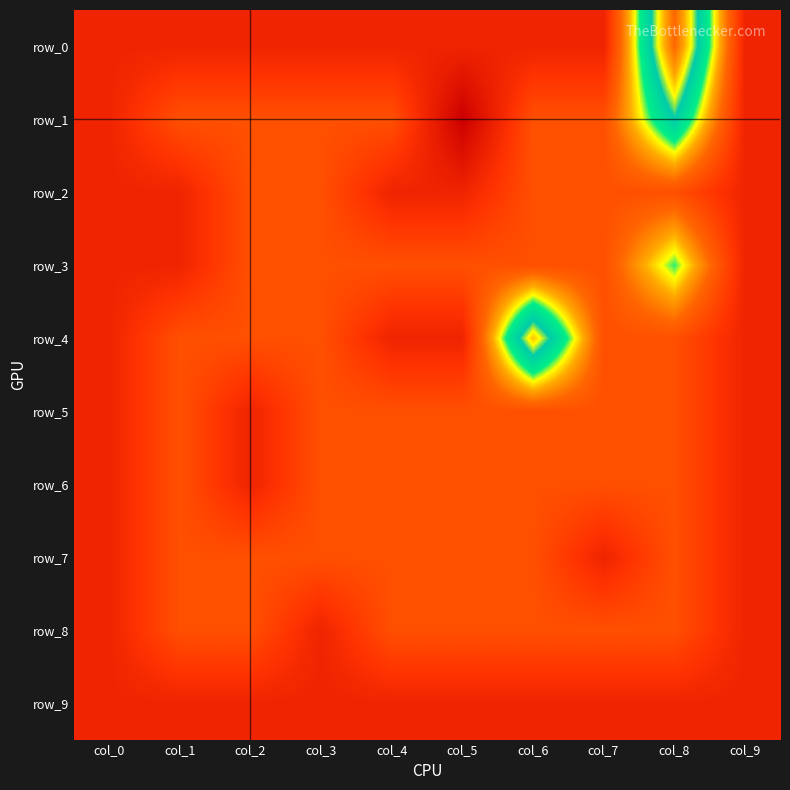

What is the sum of the row_6 values at col_0 and col_1?

-1